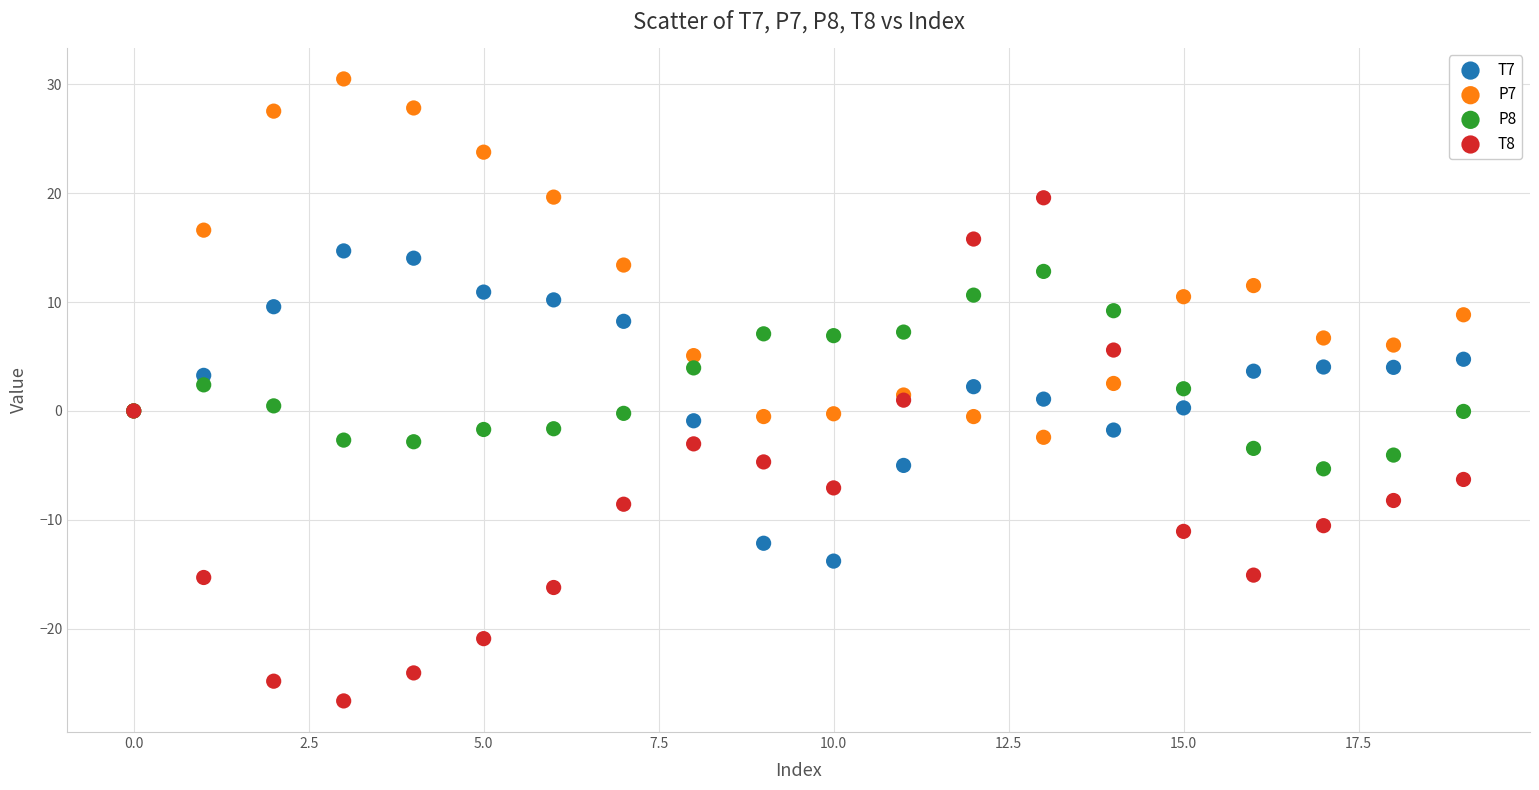

Which series has the widest spread of Y values?

T8